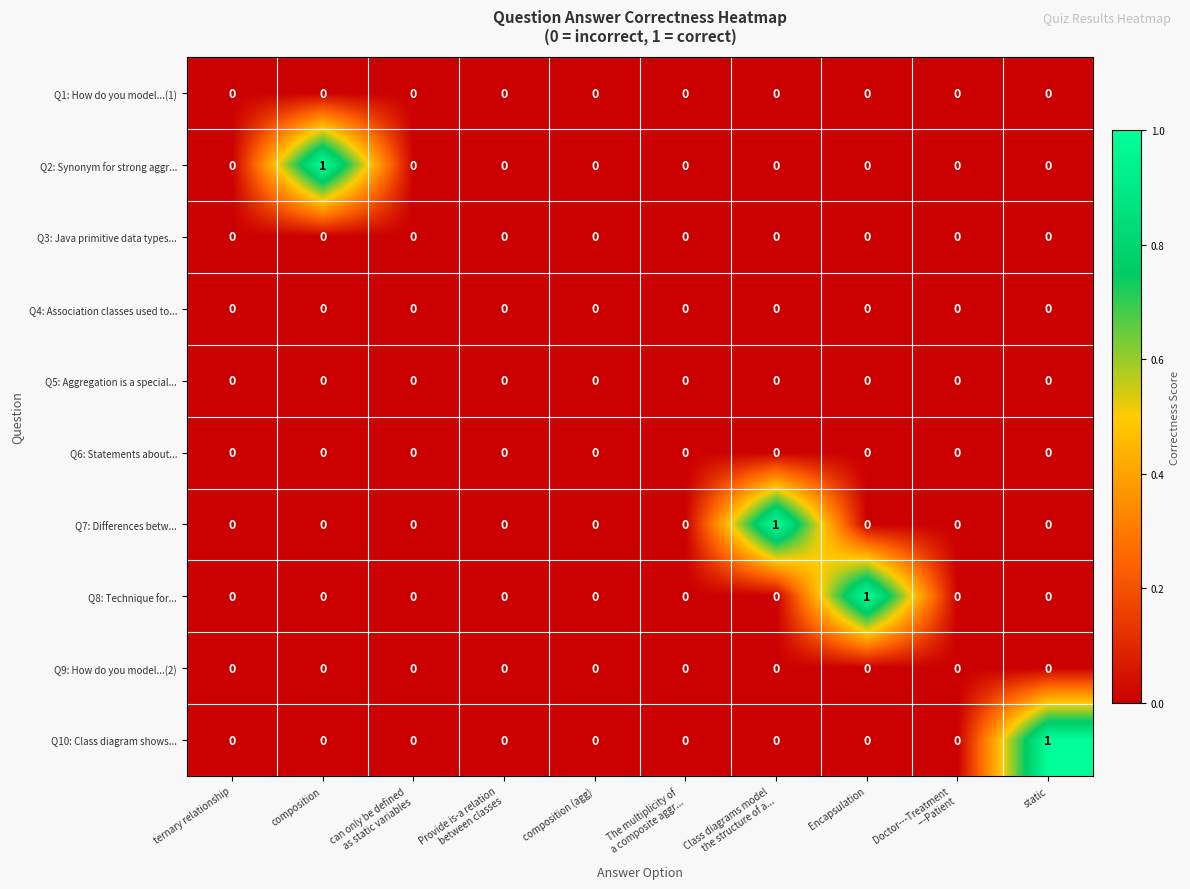

What is the total value across all series at Encapsulation?

1